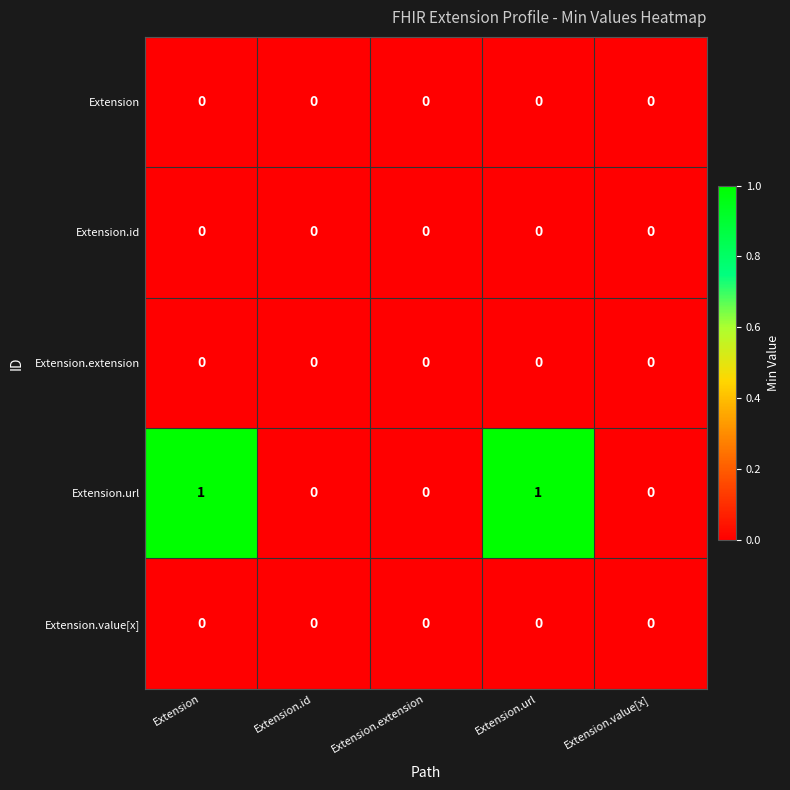

Reading left to right, list all the values displayed in this chart.

Extension: Extension=0	Extension.id=0	Extension.extension=0	Extension.url=0	Extension.value[x]=0
Extension.id: Extension=0	Extension.id=0	Extension.extension=0	Extension.url=0	Extension.value[x]=0
Extension.extension: Extension=0	Extension.id=0	Extension.extension=0	Extension.url=0	Extension.value[x]=0
Extension.url: Extension=1	Extension.id=0	Extension.extension=0	Extension.url=1	Extension.value[x]=0
Extension.value[x]: Extension=0	Extension.id=0	Extension.extension=0	Extension.url=0	Extension.value[x]=0